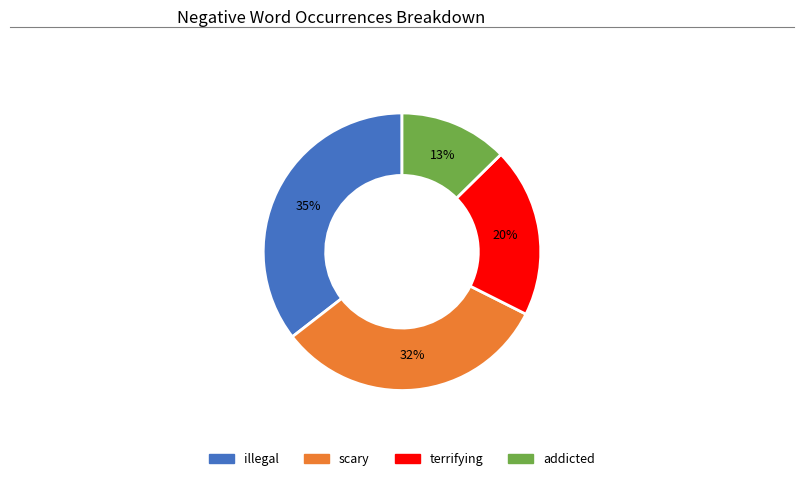

To the nearest percent, what is the average slice percentage?

25%